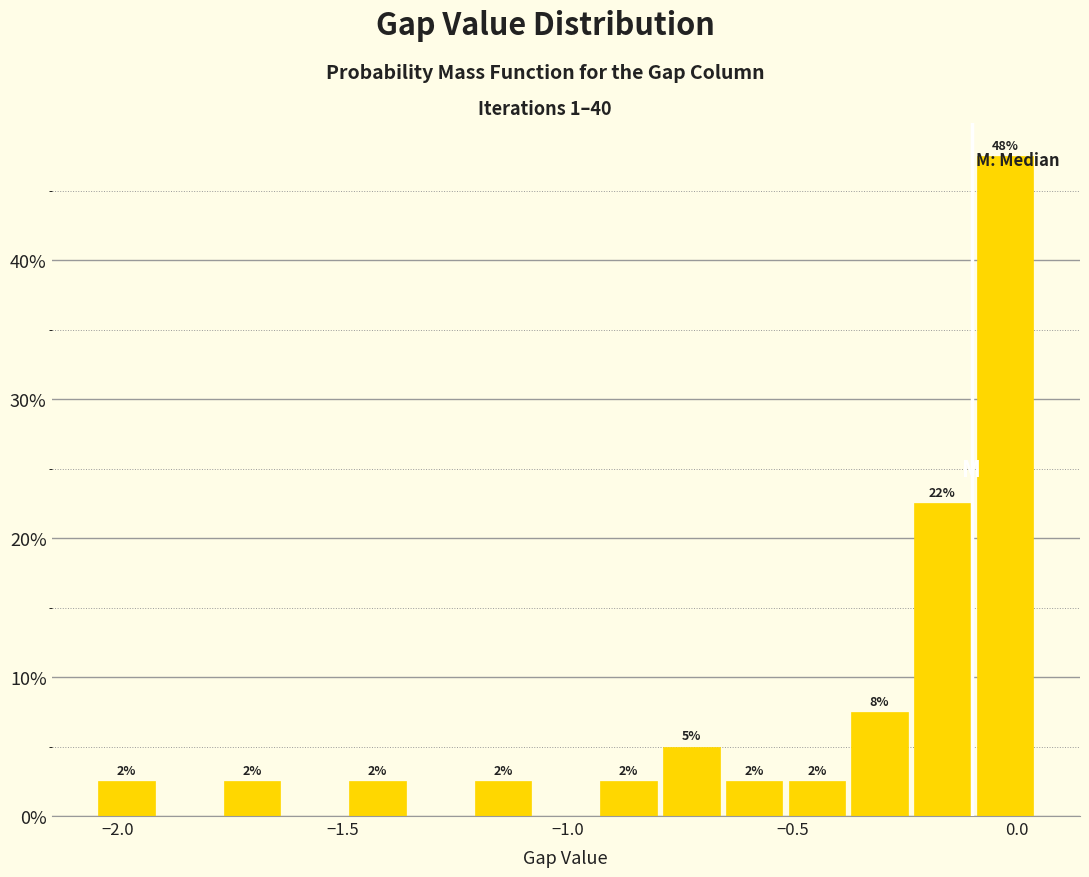

Read against the x-axis, roughly where is the centre of the tallest bar?

-0.05